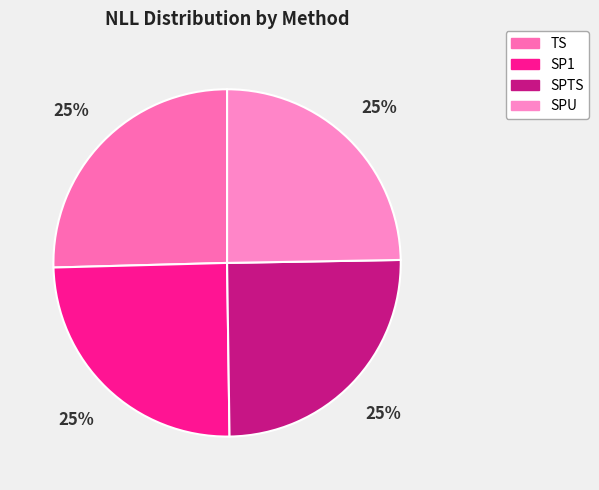

Between SP1 and SPU, which is larger?

SP1